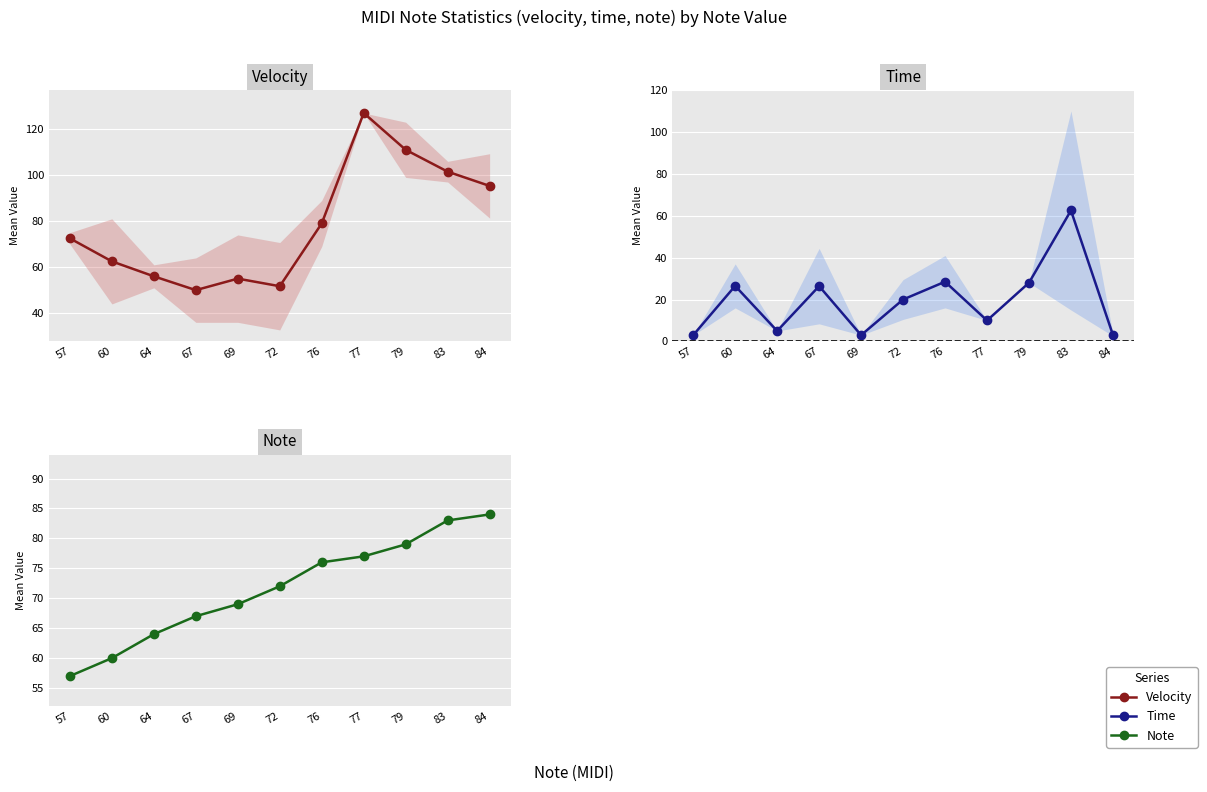

Rank the series by their maximum value, from lowest to highest.

Time, Note, Velocity